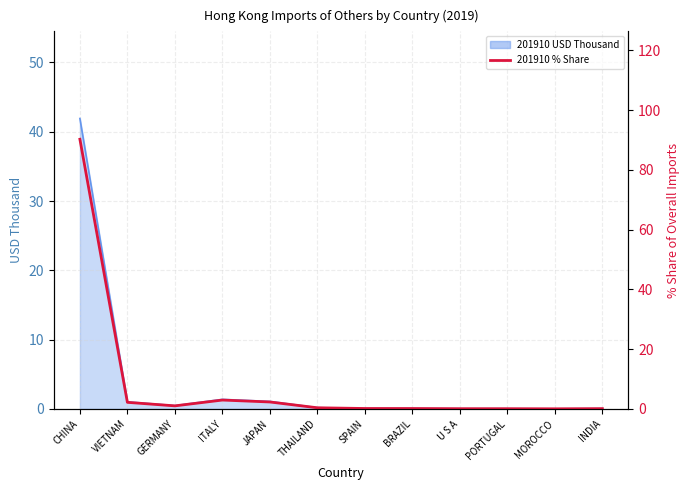

Does the chart have visible grid lines?

Yes